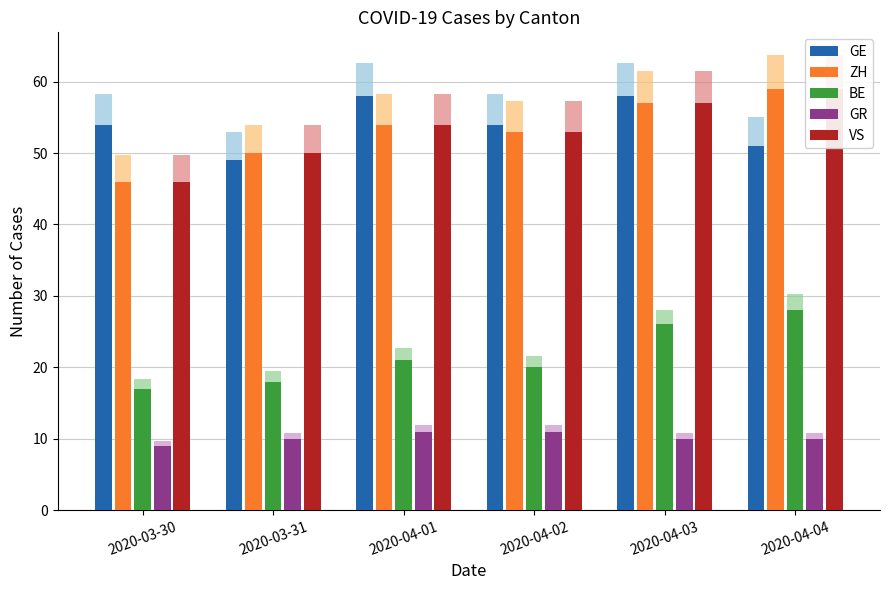

Which category has the highest value in the GE series?

2020-04-01